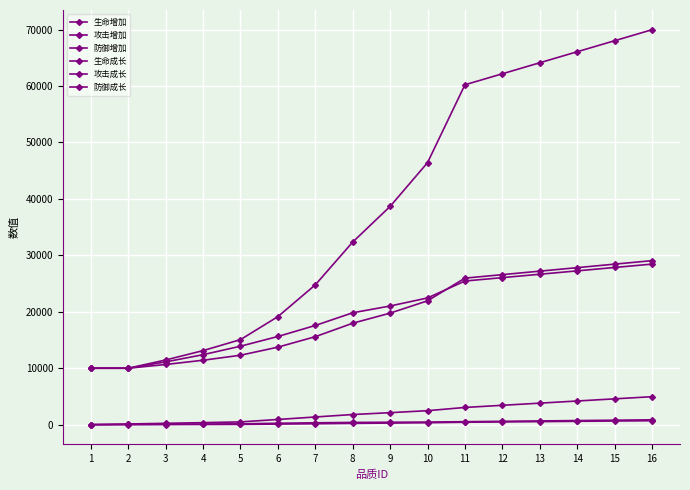

What is the total value across all series at 13?

122986